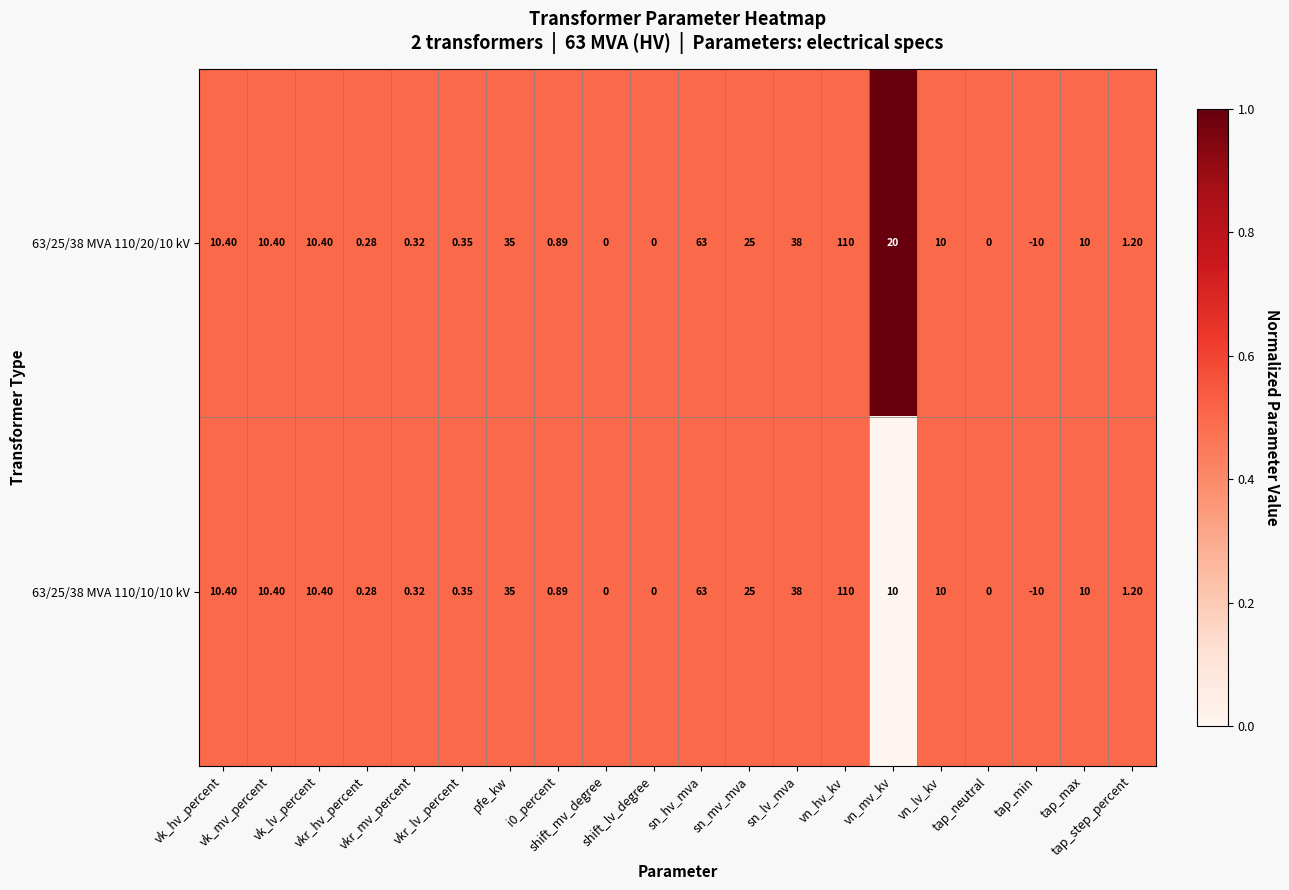

Between pfe_kw and shift_mv_degree, which is larger?

pfe_kw